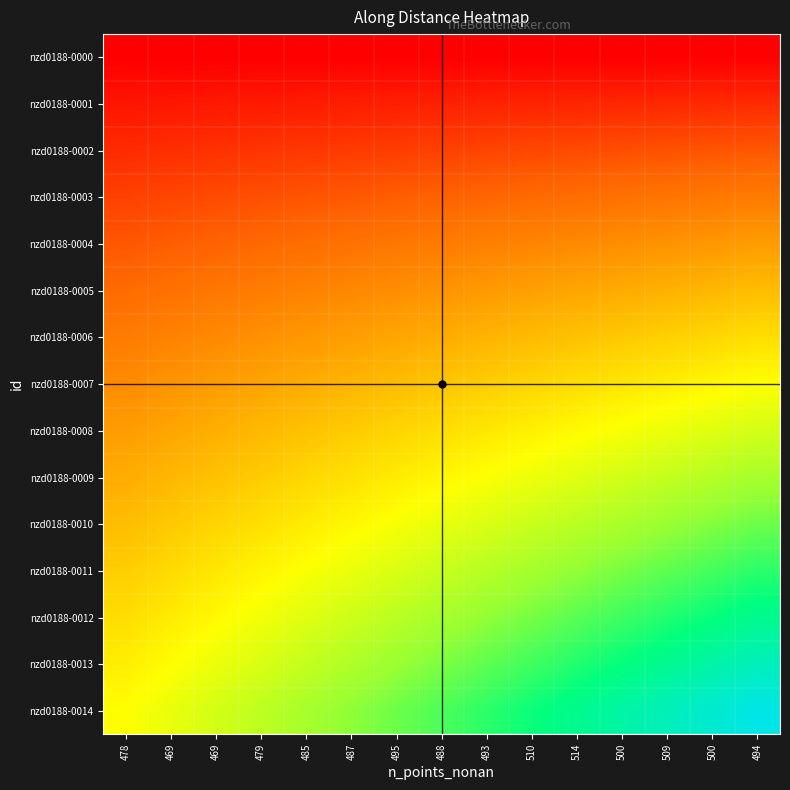

Reading left to right, what are all the values shown in this chart?

nzd0188-0000: 478=0.0	469=0.0	469=0.0	479=0.0	485=0.0	487=0.0	495=0.0	488=0.0	493=0.0	510=0.0	514=0.0	500=0.0	509=0.0	500=0.0	494=0.0
nzd0188-0001: 478=50.0	469=53.6	469=57.1	479=60.7	485=64.3	487=67.9	495=71.4	488=75.0	493=78.6	510=82.1	514=85.7	500=89.3	509=92.9	500=96.4	494=100.0
nzd0188-0002: 478=100.0	469=107.1	469=114.3	479=121.4	485=128.6	487=135.7	495=142.9	488=150.0	493=157.1	510=164.3	514=171.4	500=178.6	509=185.7	500=192.9	494=200.0
nzd0188-0003: 478=150.0	469=160.7	469=171.4	479=182.1	485=192.9	487=203.6	495=214.3	488=225.0	493=235.7	510=246.4	514=257.1	500=267.9	509=278.6	500=289.3	494=300.0
nzd0188-0004: 478=200.0	469=214.3	469=228.6	479=242.9	485=257.1	487=271.4	495=285.7	488=300.0	493=314.3	510=328.6	514=342.9	500=357.1	509=371.4	500=385.7	494=400.0
nzd0188-0005: 478=250.0	469=267.9	469=285.7	479=303.6	485=321.4	487=339.3	495=357.1	488=375.0	493=392.9	510=410.7	514=428.6	500=446.4	509=464.3	500=482.1	494=500.0
nzd0188-0006: 478=300.0	469=321.4	469=342.9	479=364.3	485=385.7	487=407.1	495=428.6	488=450.0	493=471.4	510=492.9	514=514.3	500=535.7	509=557.1	500=578.6	494=600.0
nzd0188-0007: 478=350.0	469=375.0	469=400.0	479=425.0	485=450.0	487=475.0	495=500.0	488=525.0	493=550.0	510=575.0	514=600.0	500=625.0	509=650.0	500=675.0	494=700.0
nzd0188-0008: 478=400.0	469=428.5	469=457.1	479=485.7	485=514.3	487=542.8	495=571.4	488=600.0	493=628.5	510=657.1	514=685.7	500=714.2	509=742.8	500=771.4	494=800.0
nzd0188-0009: 478=450.0	469=482.1	469=514.3	479=546.4	485=578.5	487=610.7	495=642.8	488=675.0	493=707.1	510=739.3	514=771.4	500=803.5	509=835.7	500=867.8	494=900.0
nzd0188-0010: 478=500.0	469=535.7	469=571.4	479=607.1	485=642.8	487=678.5	495=714.2	488=750.0	493=785.7	510=821.4	514=857.1	500=892.8	509=928.5	500=964.2	494=999.9
nzd0188-0011: 478=550.0	469=589.3	469=628.5	479=667.8	485=707.1	487=746.4	495=785.7	488=825.0	493=864.2	510=903.5	514=942.8	500=982.1	509=1021.4	500=1060.7	494=1099.9
nzd0188-0012: 478=599.9	469=642.7	469=685.6	479=728.4	485=771.3	487=814.1	495=856.9	488=899.8	493=942.6	510=985.5	514=1028.3	500=1071.2	509=1114.0	500=1156.9	494=1199.7
nzd0188-0013: 478=649.9	469=696.3	469=742.7	479=789.1	485=835.5	487=882.0	495=928.4	488=974.8	493=1021.2	510=1067.6	514=1114.1	500=1160.5	509=1206.9	500=1253.3	494=1299.7
nzd0188-0014: 478=699.8	469=749.7	469=799.7	479=849.7	485=899.7	487=949.7	495=999.7	488=1049.6	493=1099.6	510=1149.6	514=1199.6	500=1249.6	509=1299.6	500=1349.5	494=1399.5